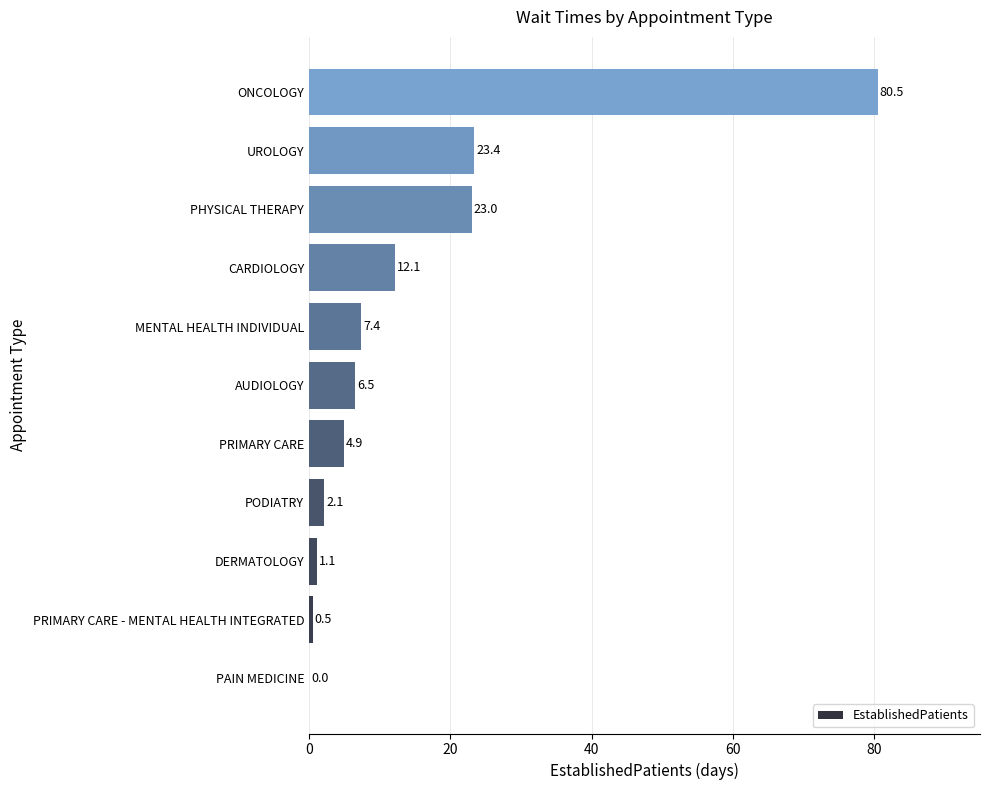

How many positive values are there?

10